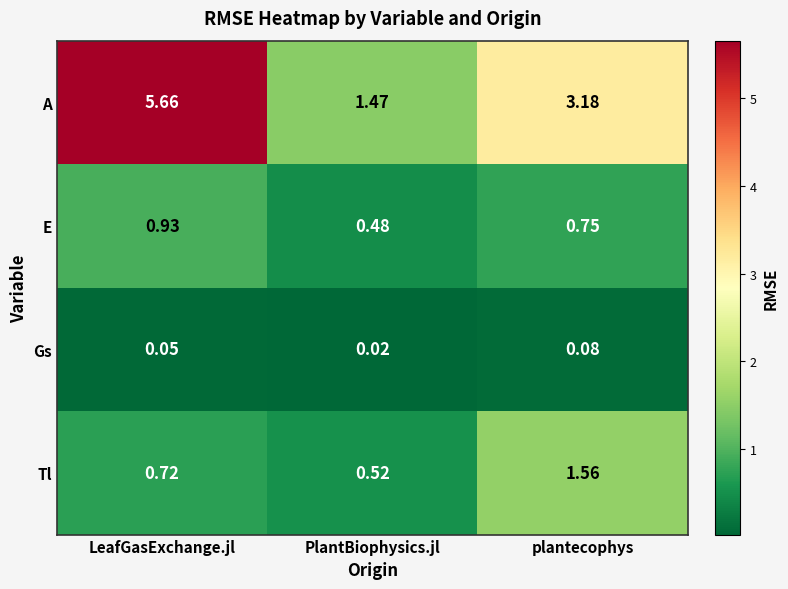

Which series has the largest total across all categories?

A